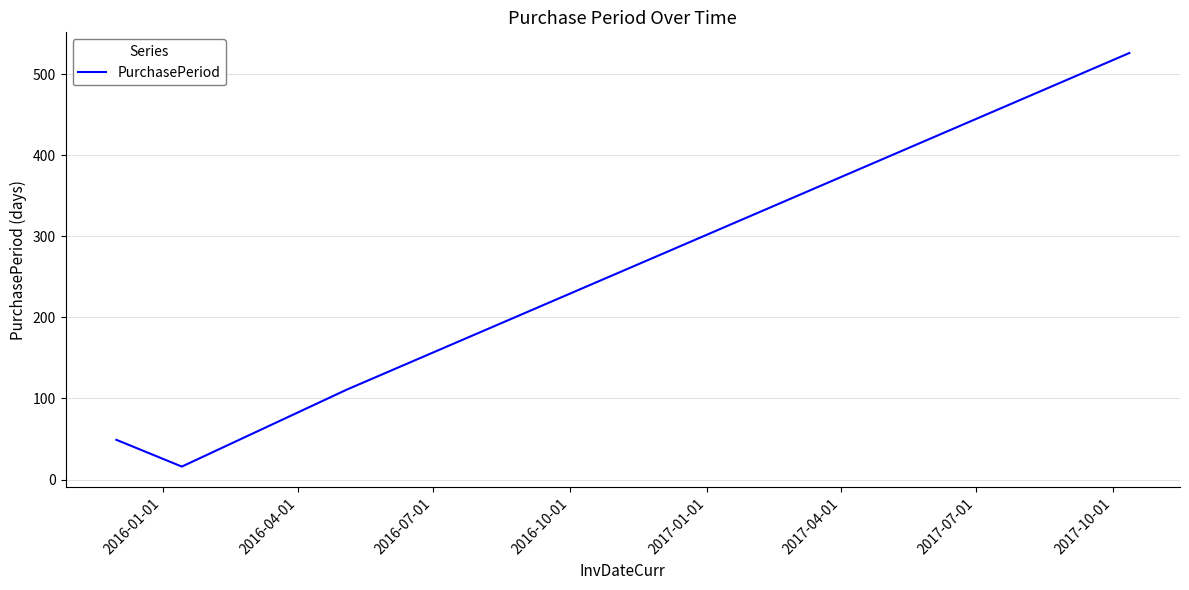

What is the sum of all values?

730